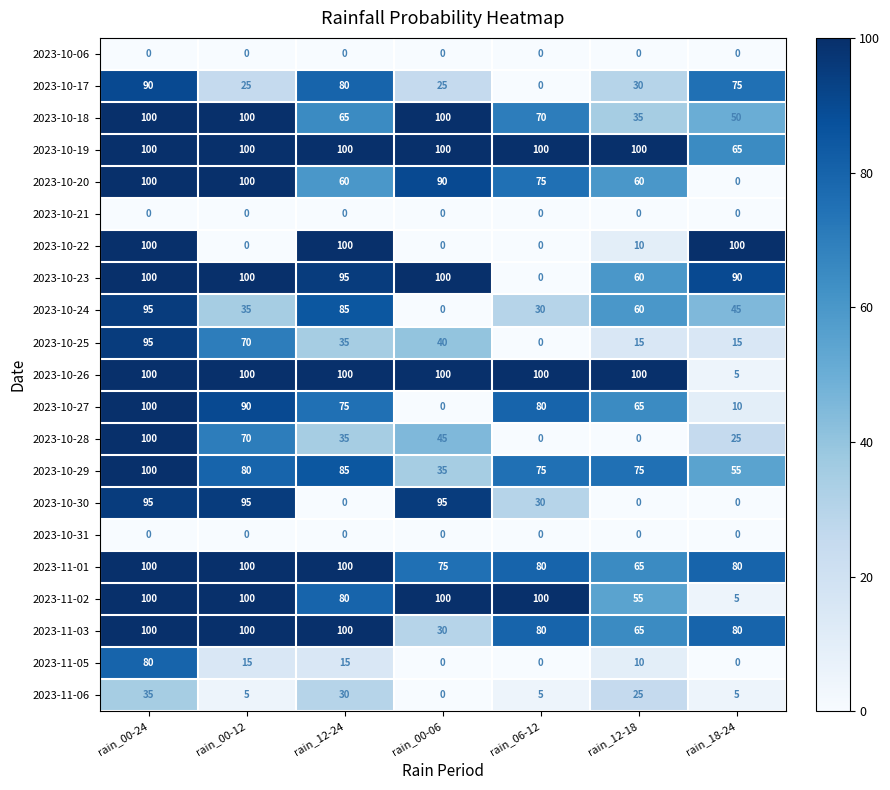

Where does the 2023-10-18 series first go above 70?

rain_00-24